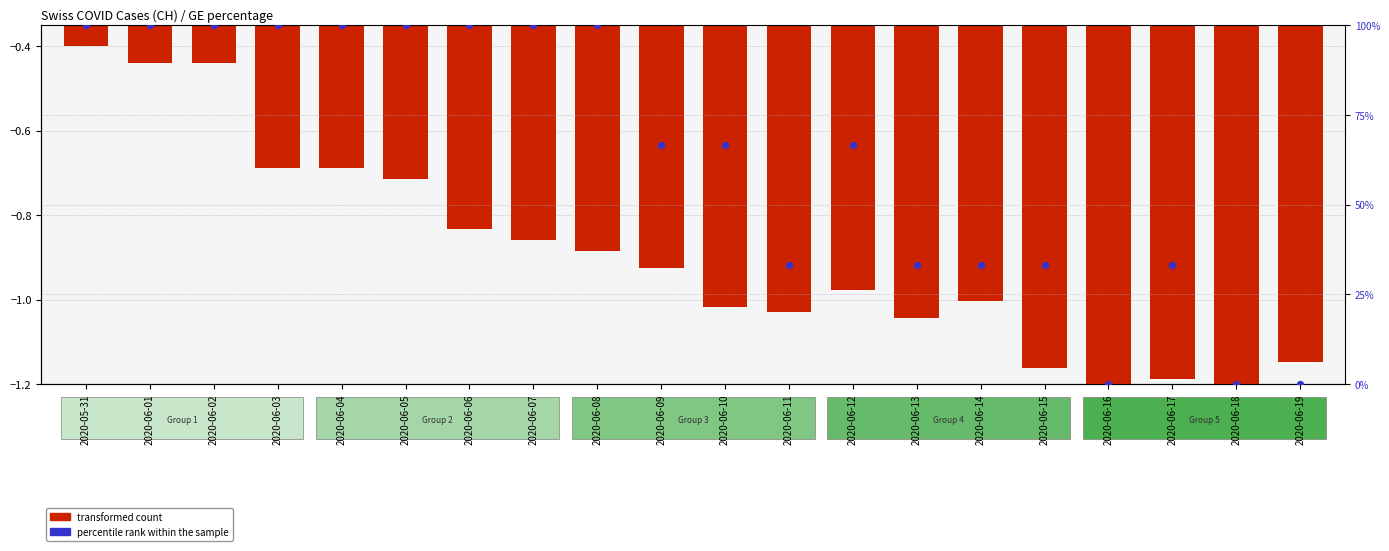

Which series contains the highest Y value?

percentile rank within the sample